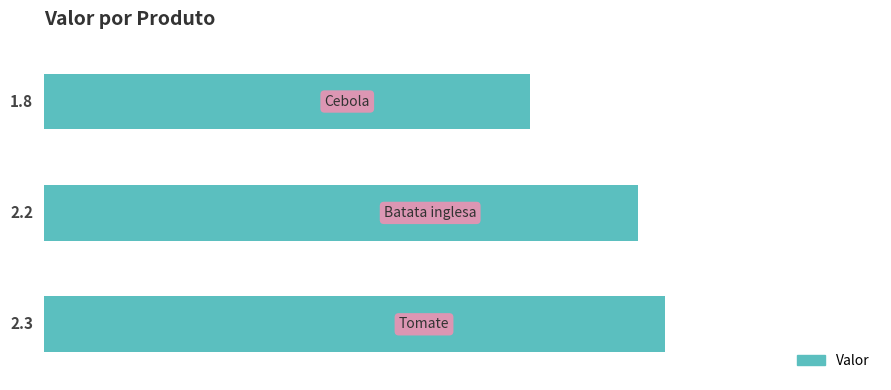

Which category has the lowest value across all series?

2.0